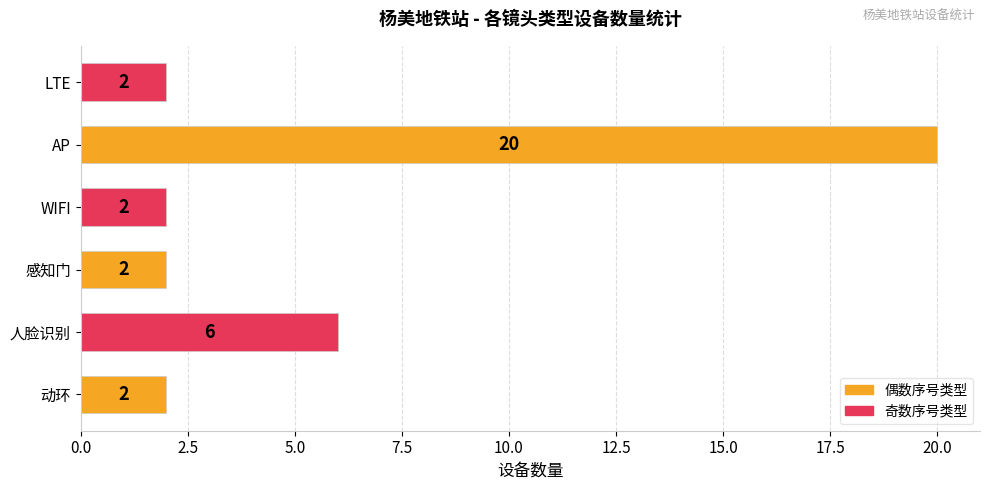

What is the minimum value shown in the chart?

2